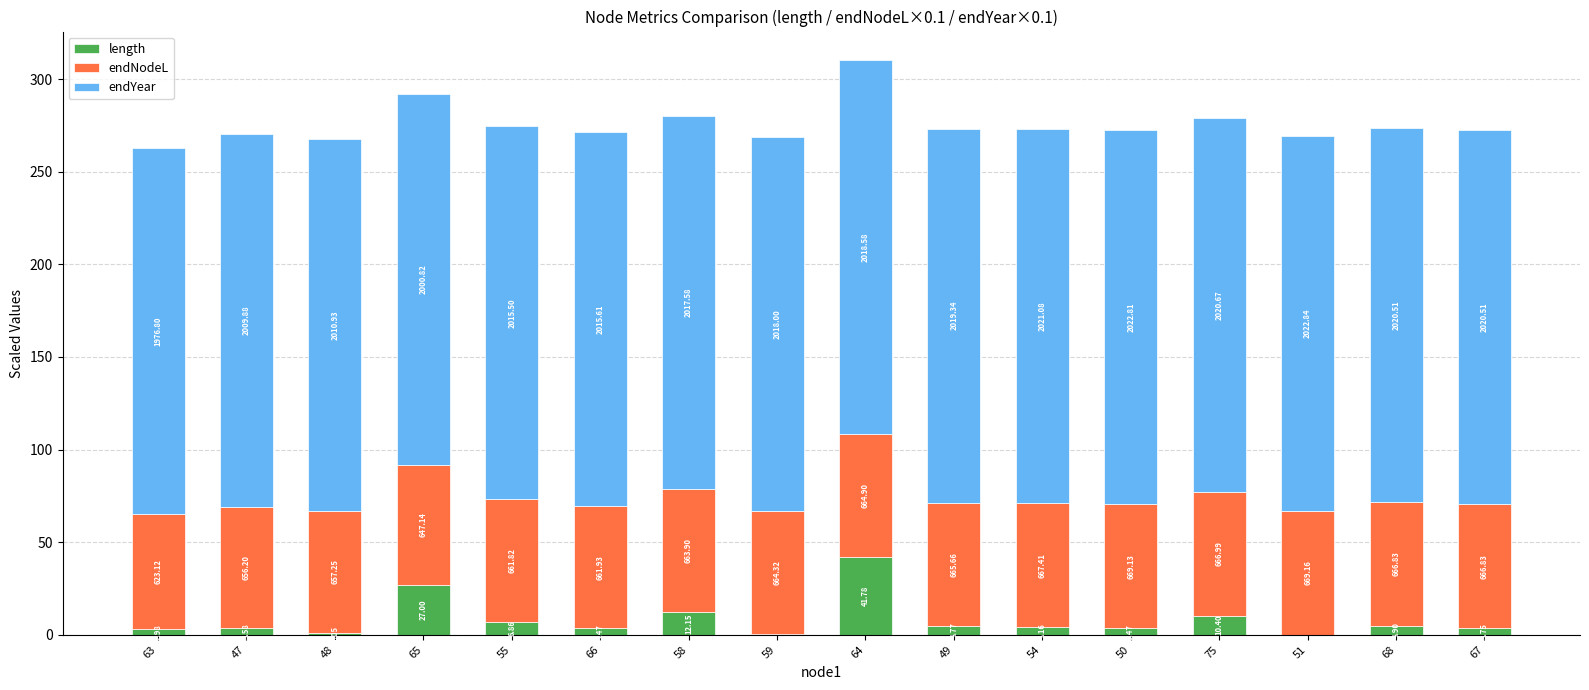

Does the chart contain stacked bars?

Yes